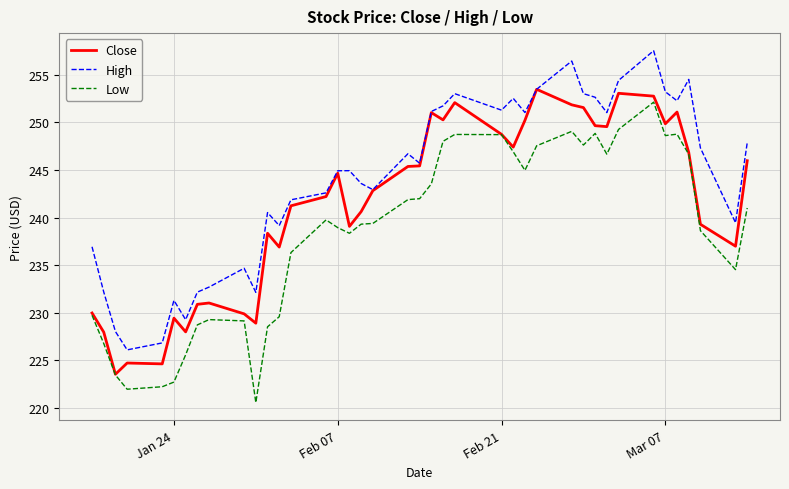

What is the minimum value for Low?

220.6